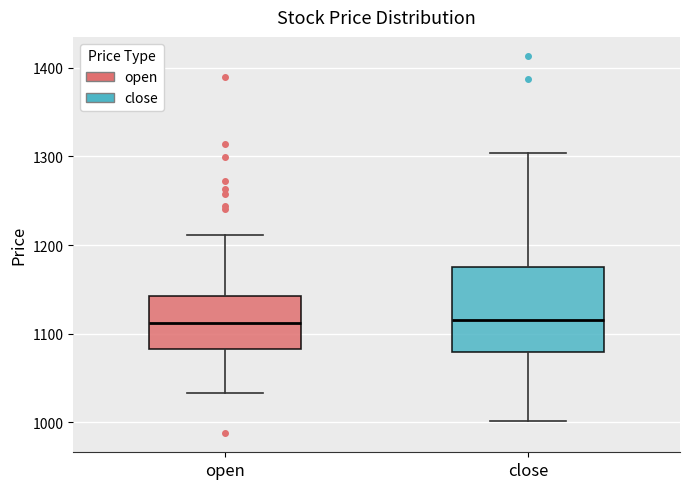

Reading left to right, read every box against the y-axis: the position of its median line, the range the box covers, and the ends of its whiskers. The values are not printed on the chart, so give them approximately, as read against the axis.

open: median 1110, box 1080 to 1140, whiskers 1030 to 1210
close: median 1120, box 1080 to 1170, whiskers 1000 to 1300